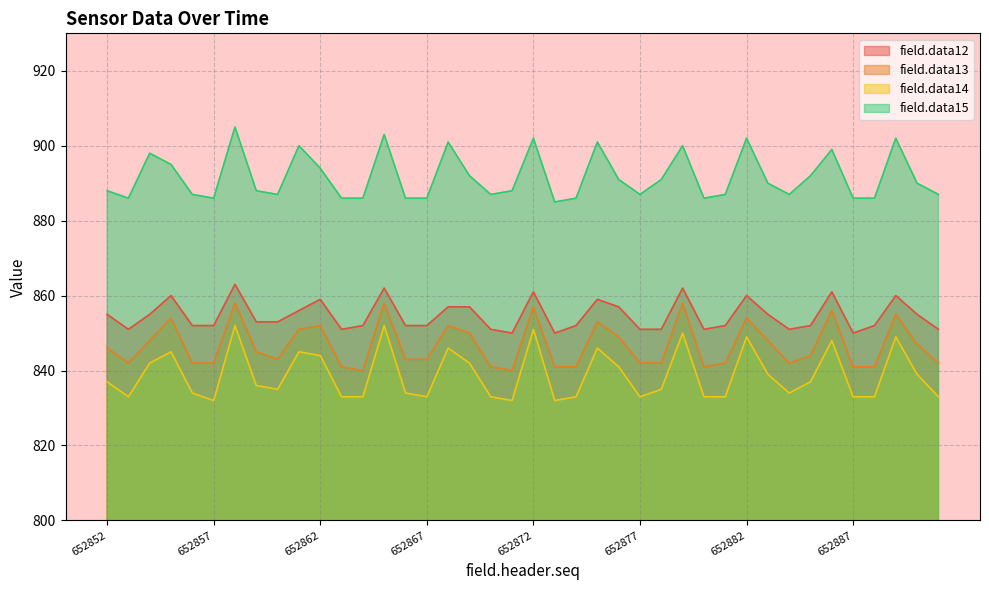

Which category has the highest value in the field.data14 series?

652858